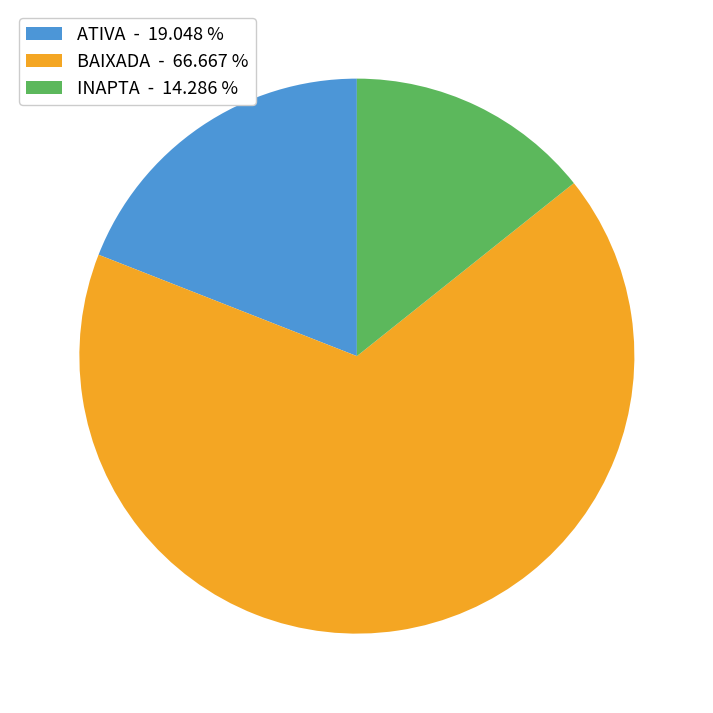

Is the sum of INAPTA - 14.286 % and BAIXADA - 66.667 % greater than half?

Yes